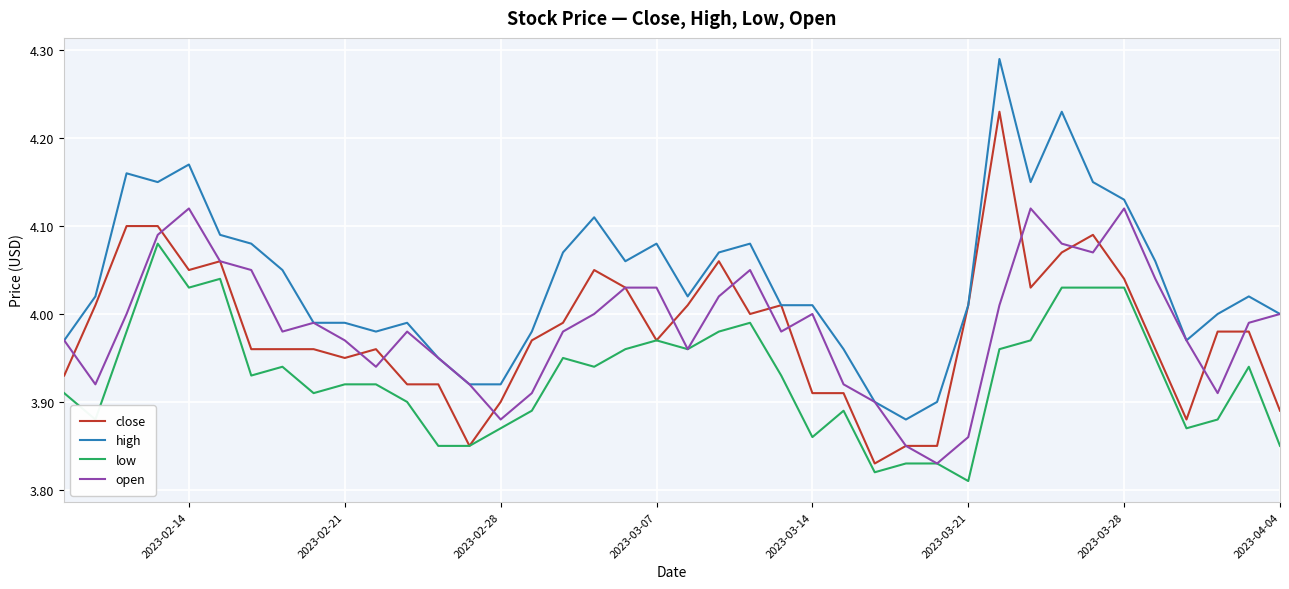

The low series shows 1.8 at 17. True or false?

False